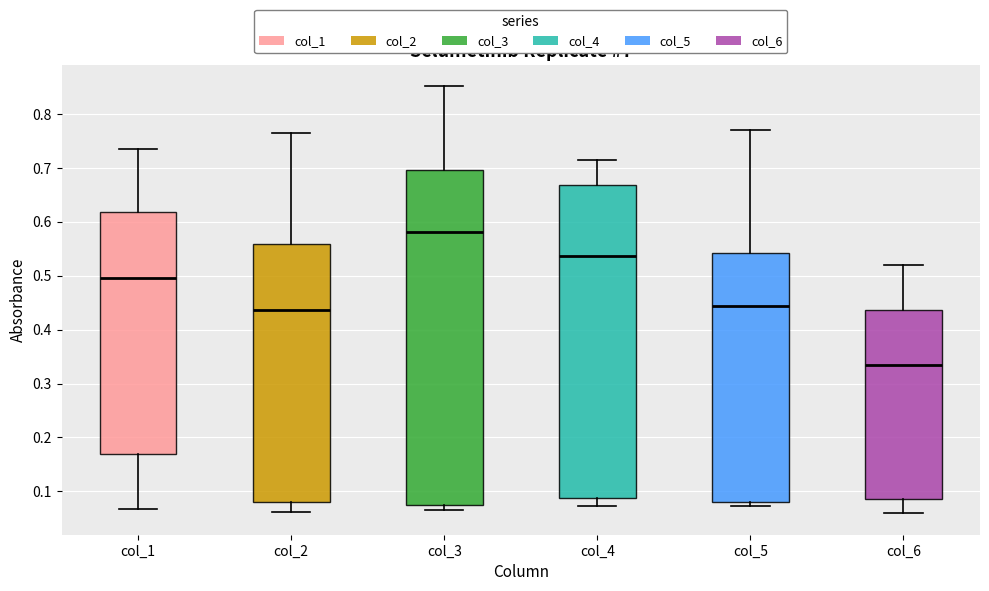

Reading left to right, transcribe this box plot: for each box, give where its median line is, the range the box spans, and where its two whiskers end, as read against the y-axis. The values are not printed on the chart, so give them approximately, as read against the axis.

col_1: median 0.50, box 0.17 to 0.62, whiskers 0.07 to 0.74
col_2: median 0.44, box 0.08 to 0.56, whiskers 0.06 to 0.77
col_3: median 0.58, box 0.07 to 0.70, whiskers 0.07 (just below the box's lower edge) to 0.85
col_4: median 0.54, box 0.09 to 0.67, whiskers 0.07 to 0.72
col_5: median 0.44, box 0.08 to 0.54, whiskers 0.07 to 0.77
col_6: median 0.33, box 0.09 to 0.44, whiskers 0.06 to 0.52